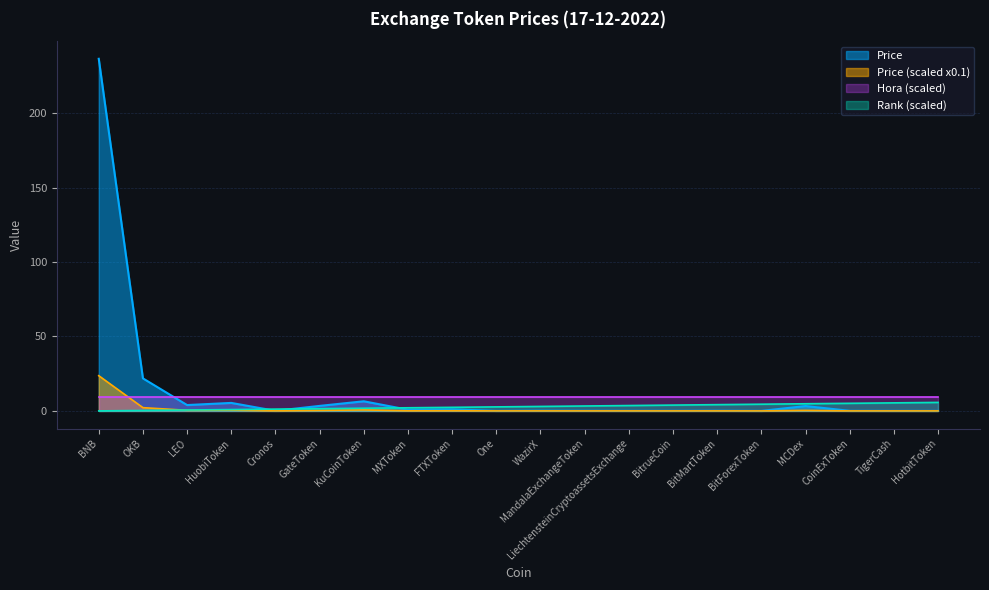

What is the maximum value for Price?

236.5